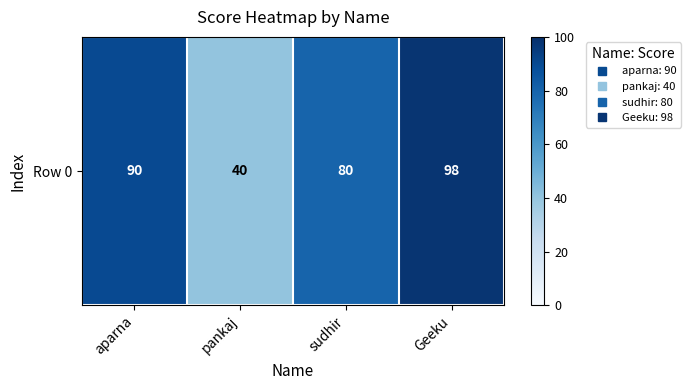

Reading left to right, transcribe all the data shown in this chart.

aparna=90	pankaj=40	sudhir=80	Geeku=98